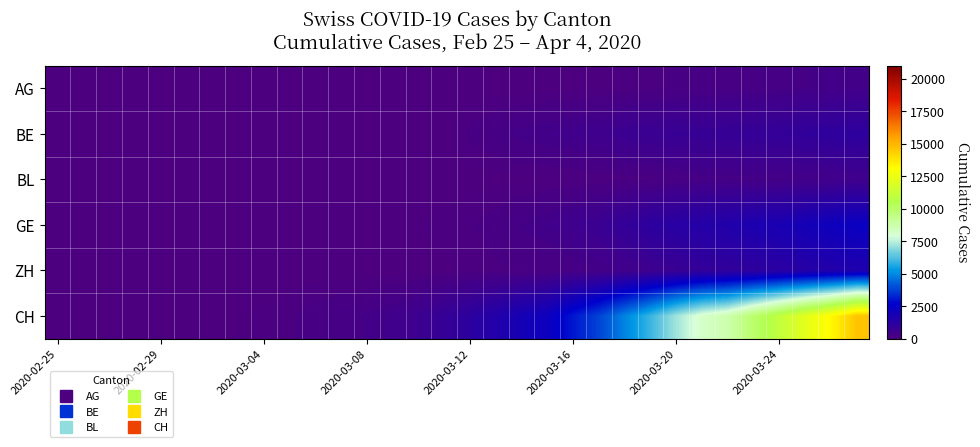

Which series has the largest total across all categories?

CH